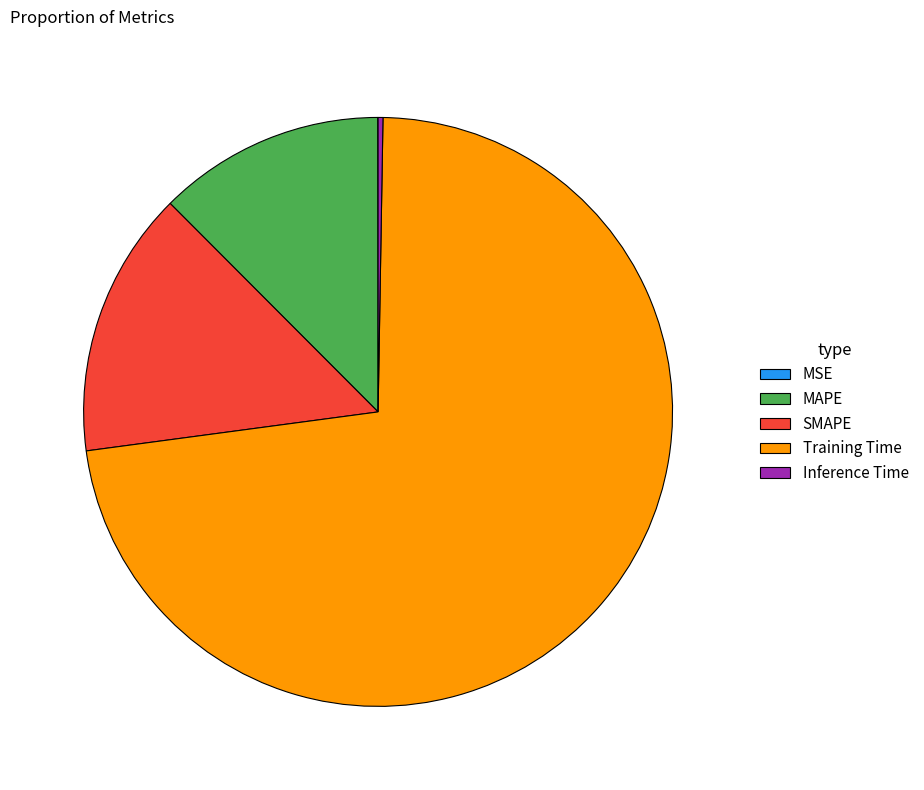

Is Training Time the majority of the pie?

Yes